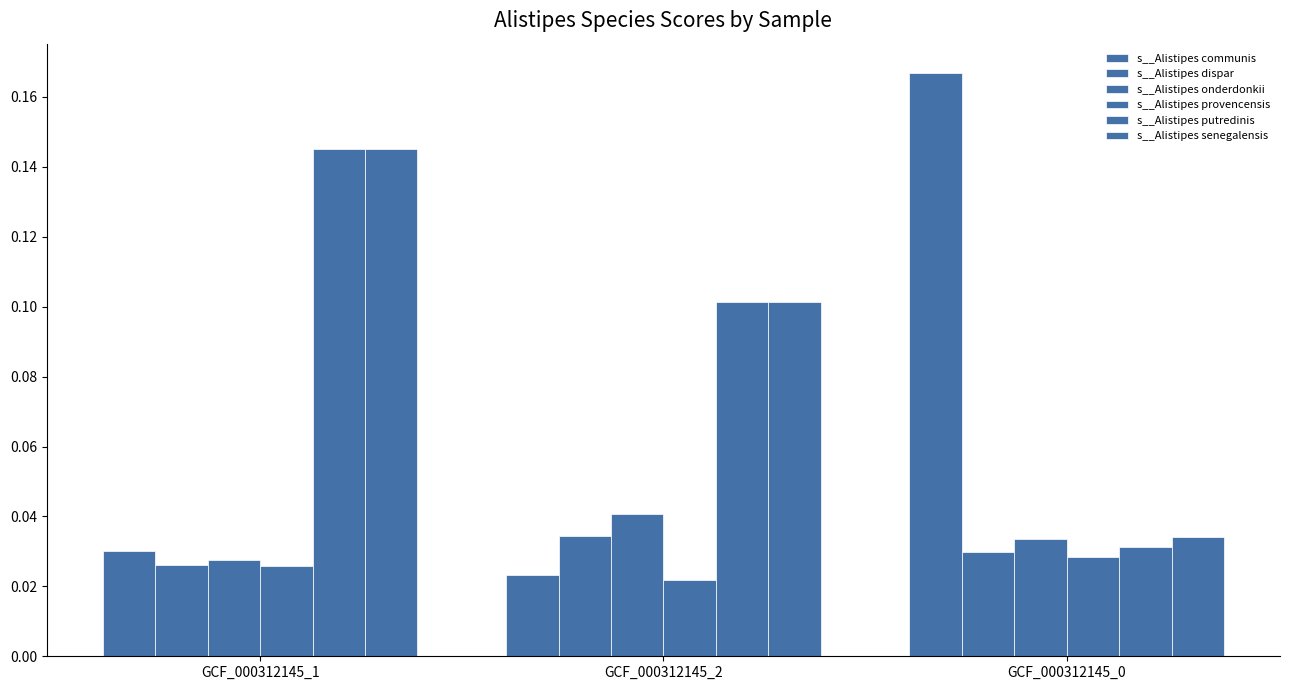

The value of s__Alistipes senegalensis at GCF_000312145_2 is 0.1. True or false?

True